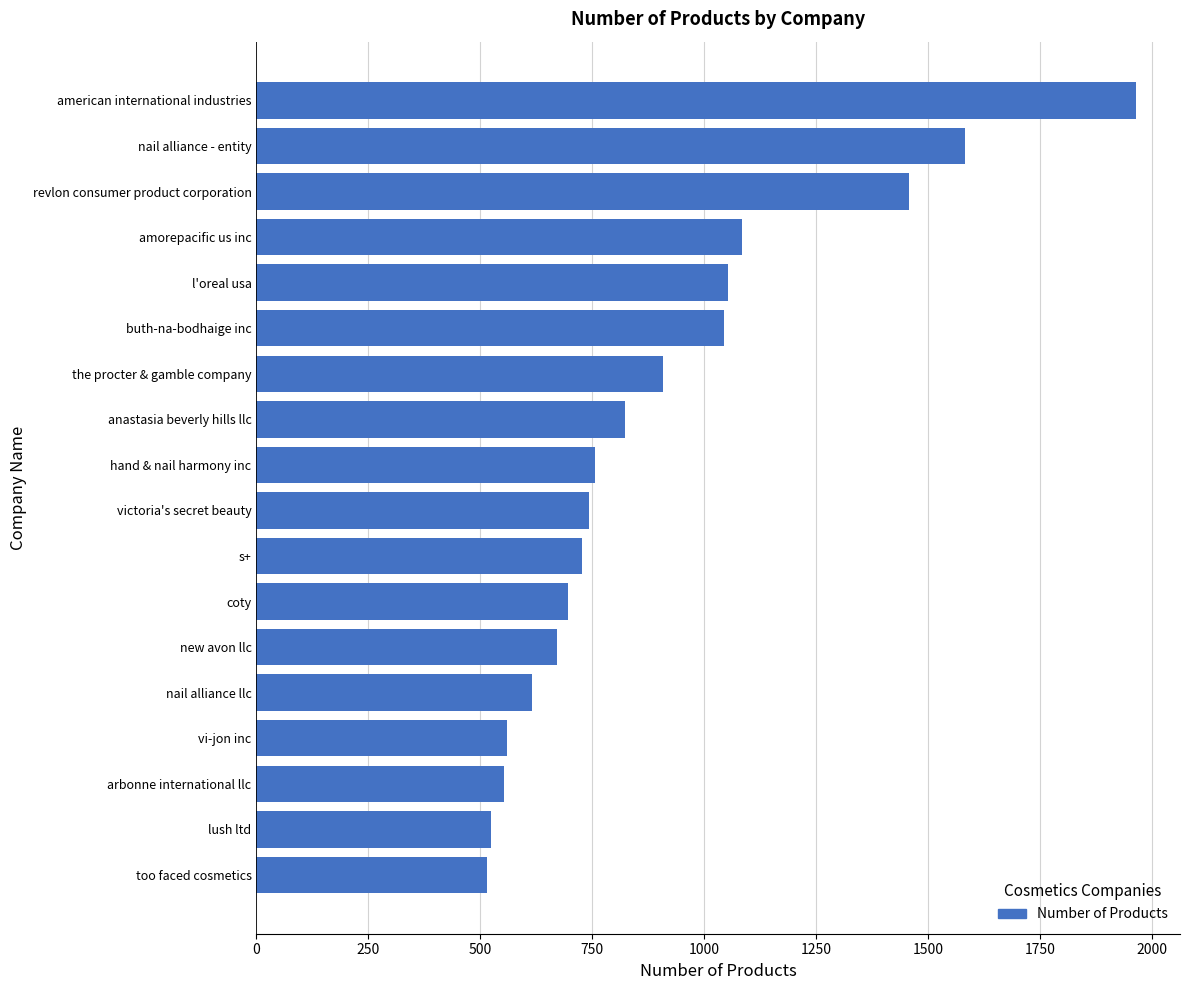

What is the ratio of the value at buth-na-bodhaige inc to the value at the procter & gamble company?

1.2